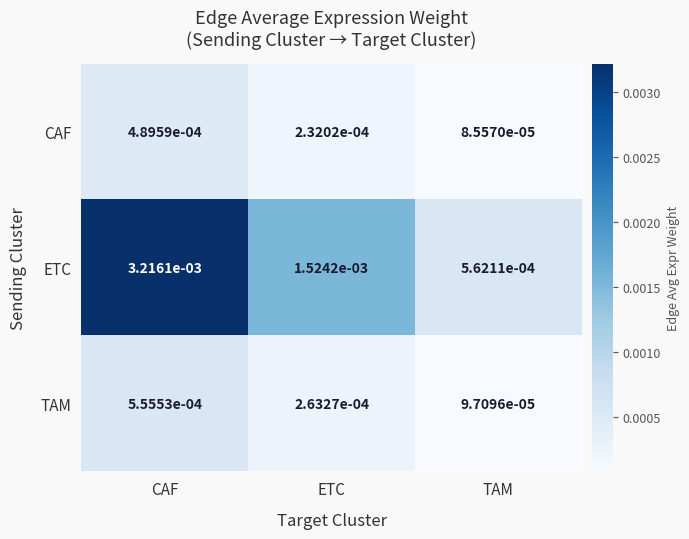

Is the value of CAF at ETC greater than the value of TAM at ETC?

No